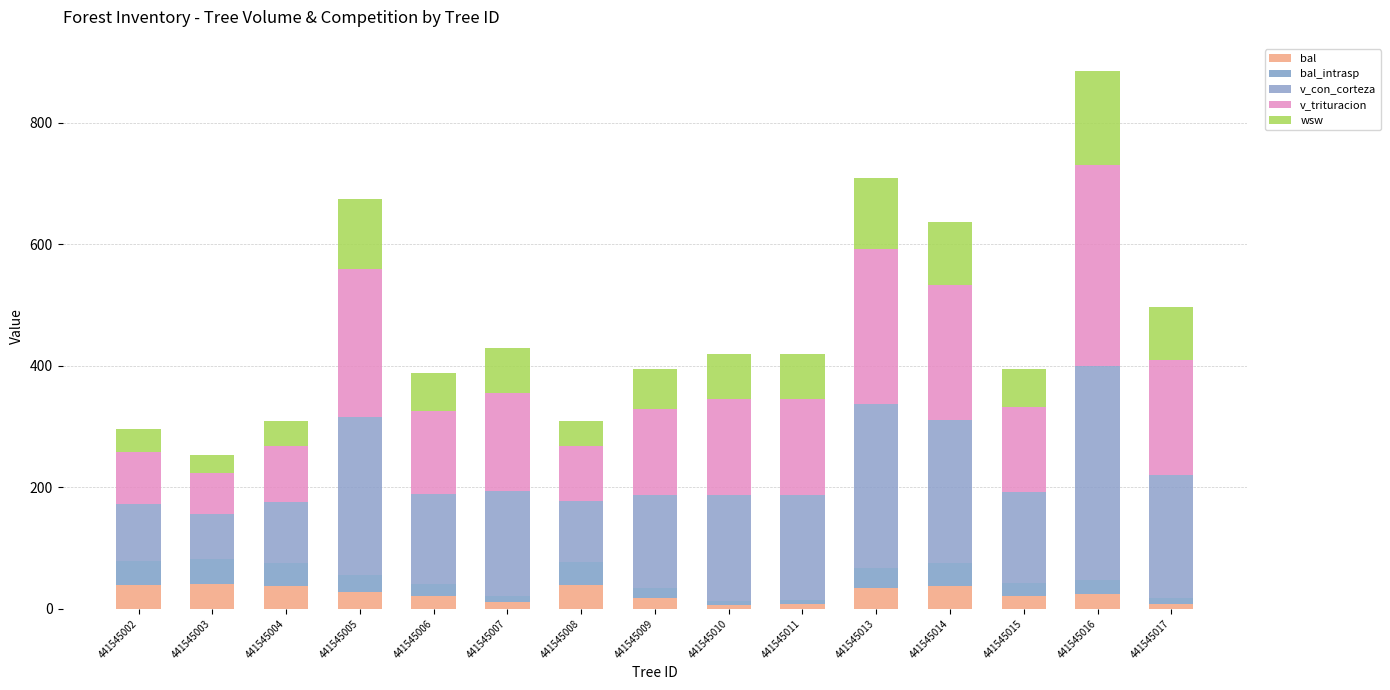

How many data points in bal are above 24?

8